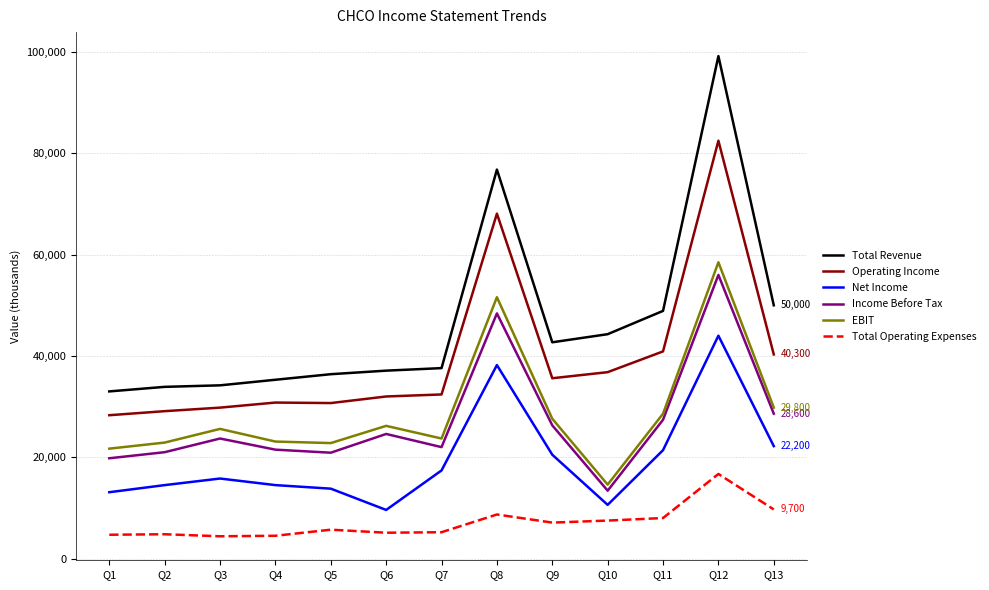

What is the smallest value displayed?

4400